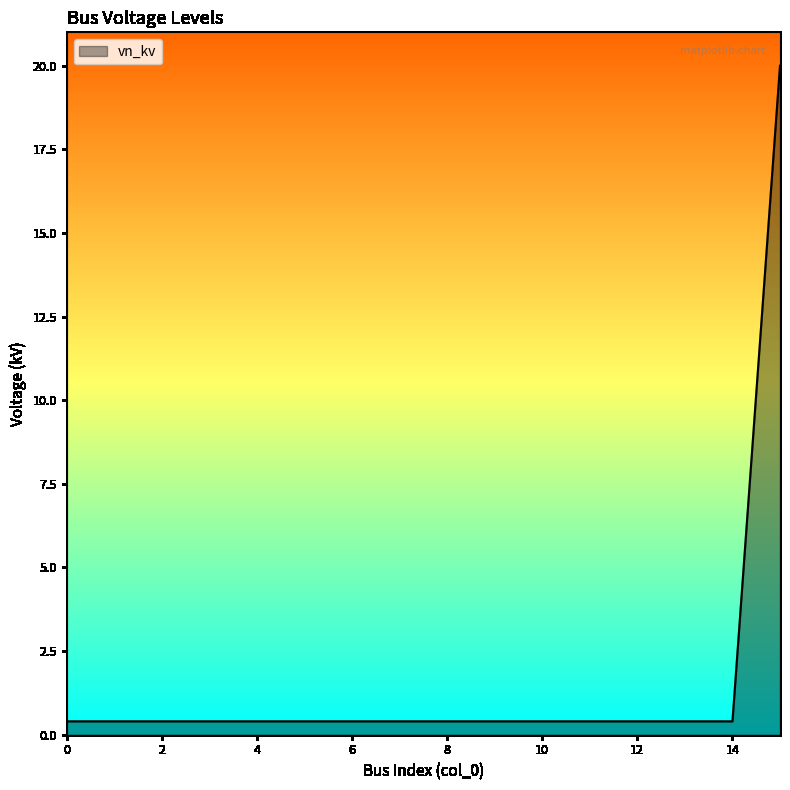

What is the difference between the maximum and minimum values?

19.6